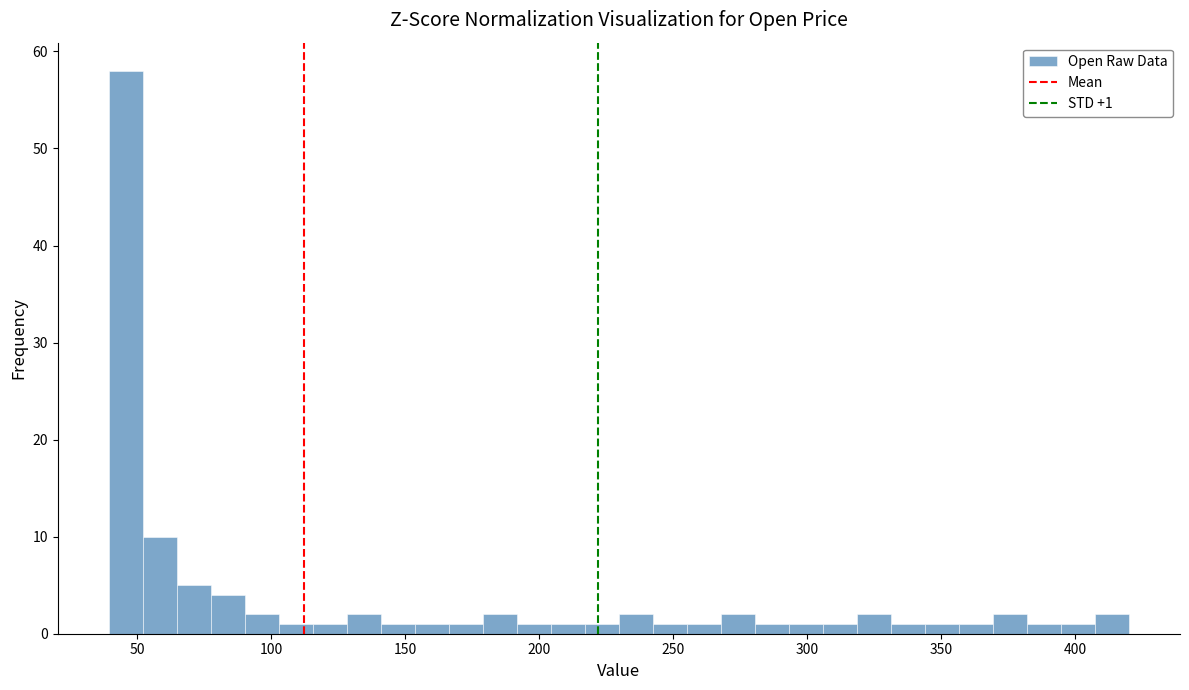

Around what value on the x-axis is the tallest bar? Give the approximate position of its centre, as read against the axis.

45